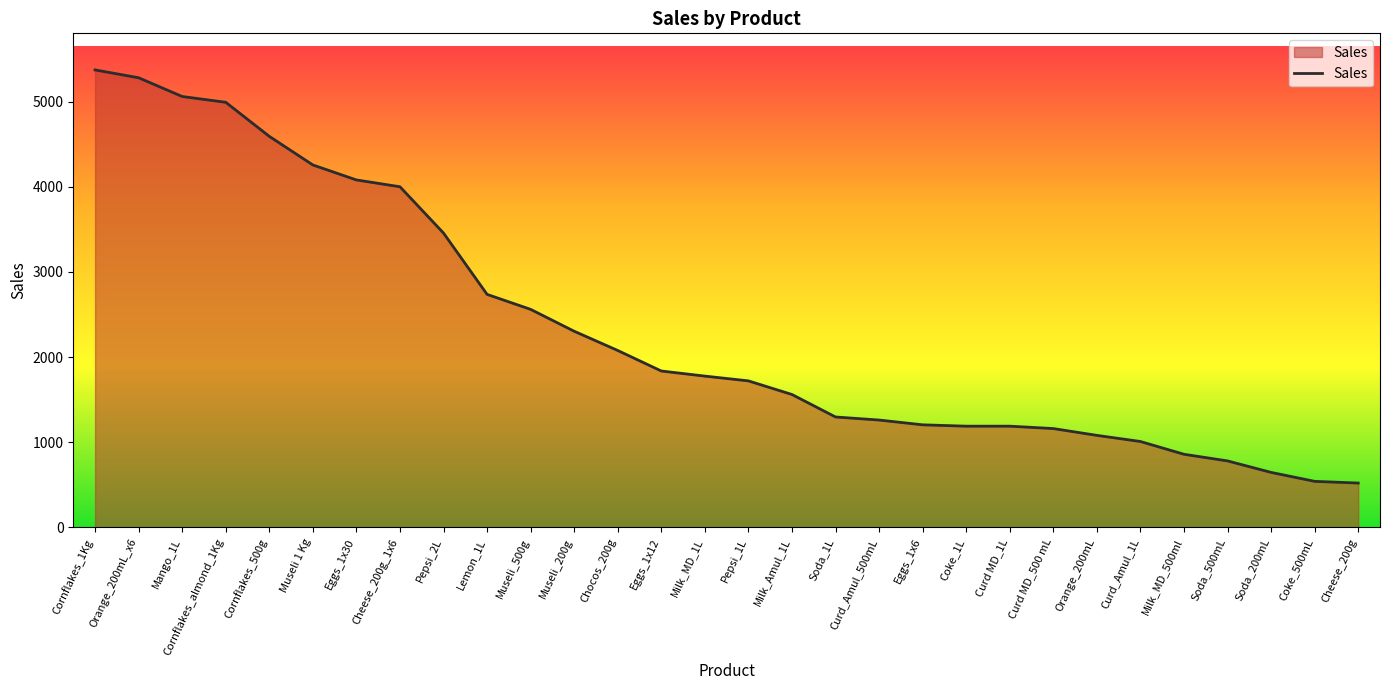

Where does the data first go above 1776?

Cornflakes_1Kg